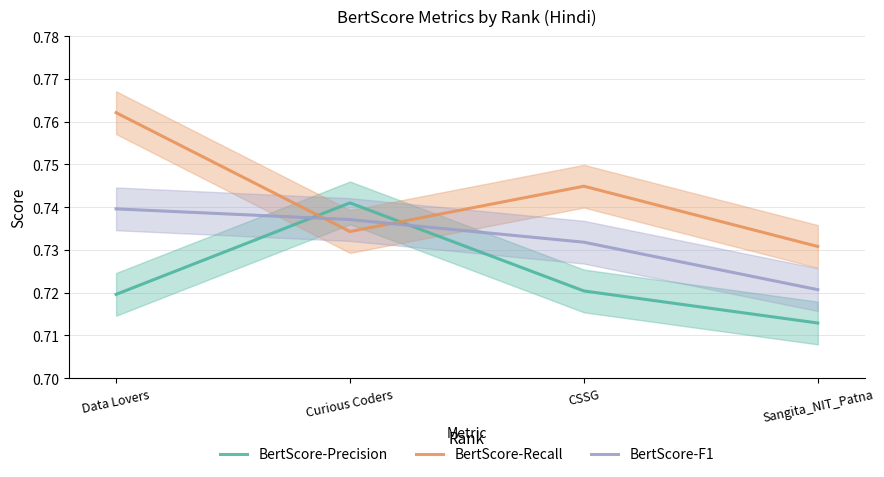

The value of BertScore-Precision at CSSG is 0.7. True or false?

True